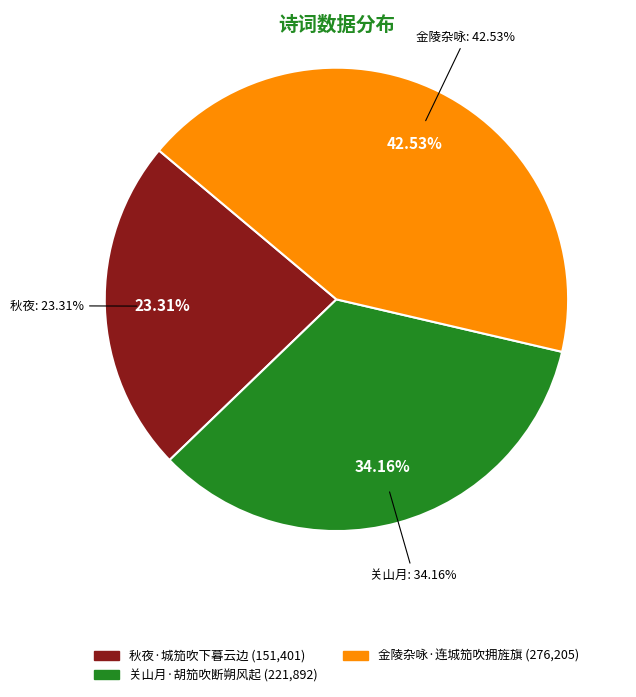

Does any single category account for the majority?

No